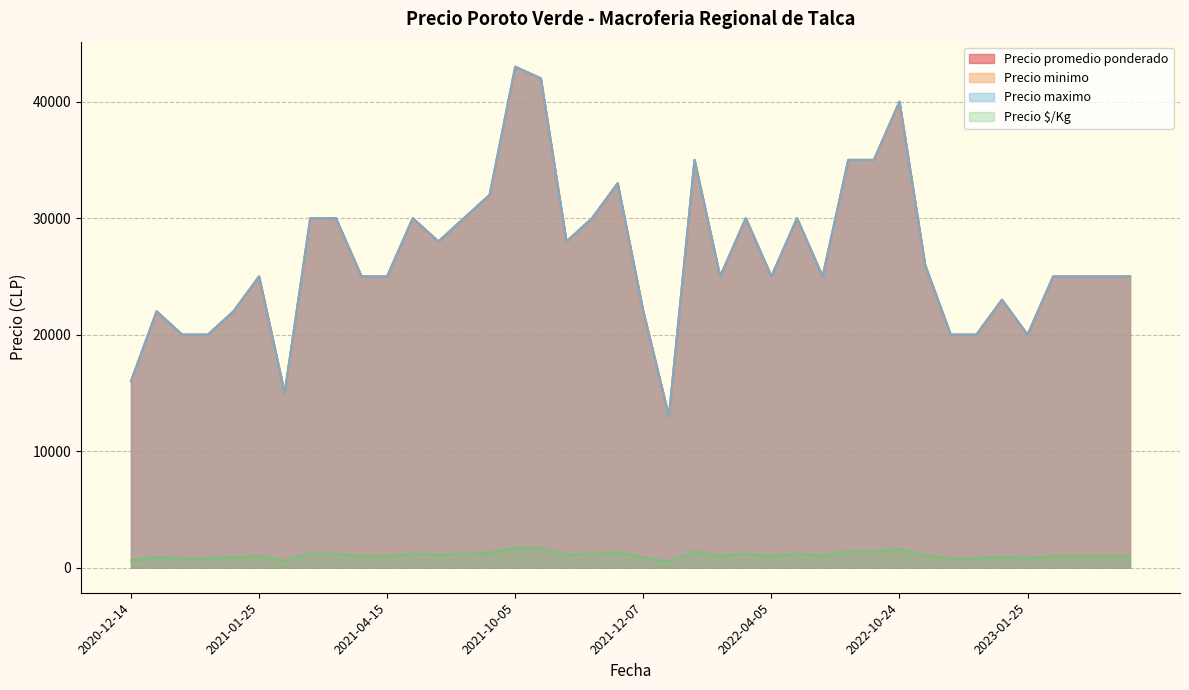

True or false: Precio maximo has more than 0 points higher than both neighbors.

True